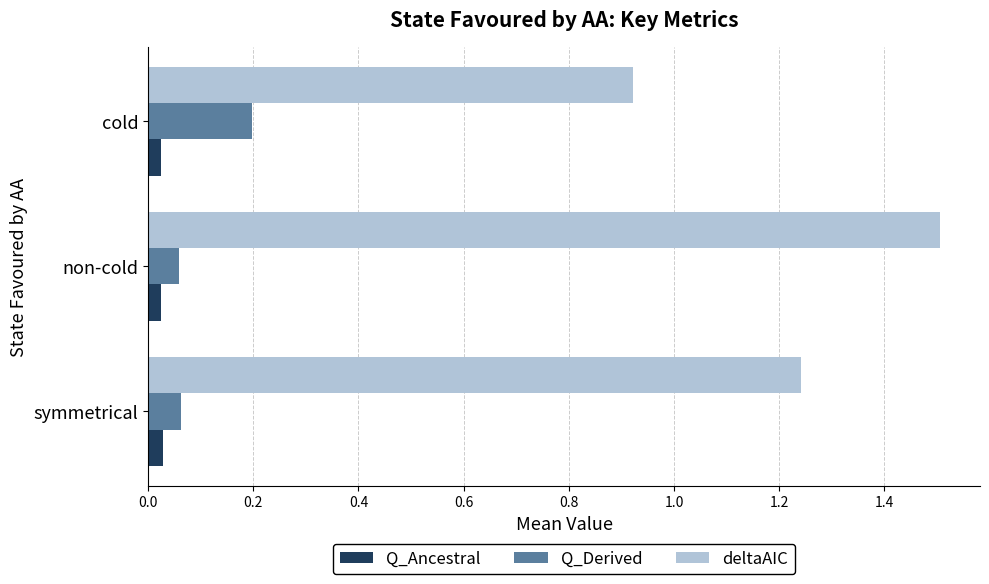

Which series changed the most between non-cold and cold?

deltaAIC